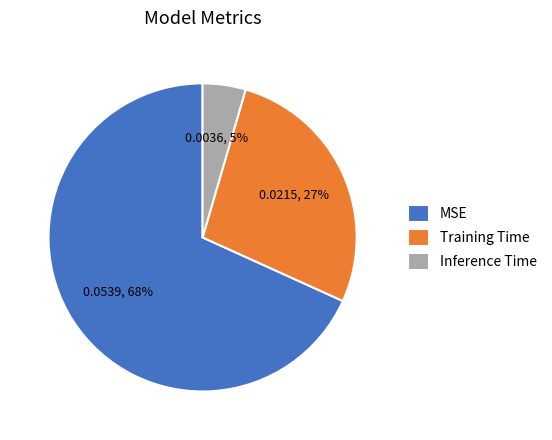

Do Inference Time and Training Time together represent more than half of the pie?

No